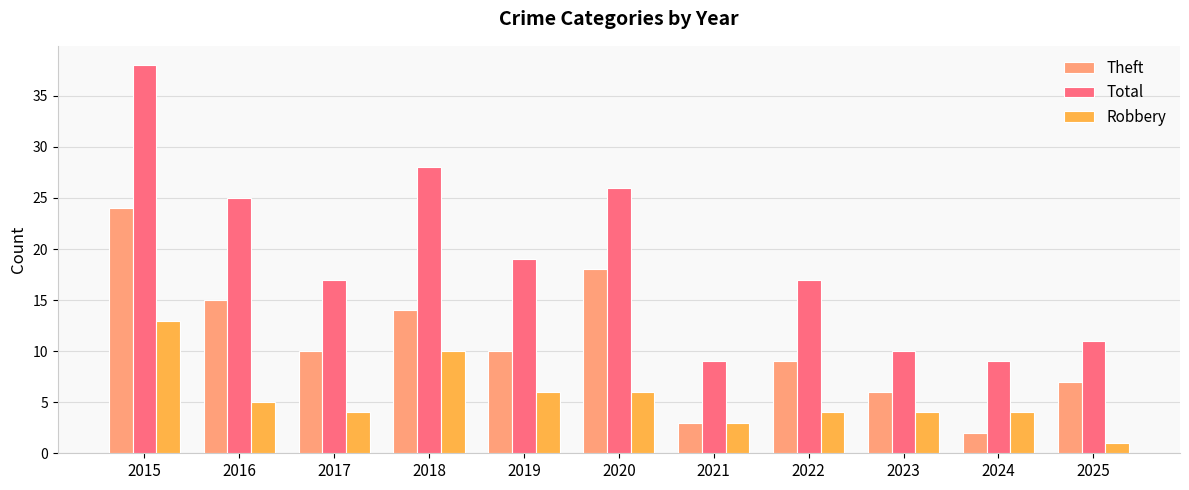

What is the sum of the Theft values at 2016 and 2022?

24